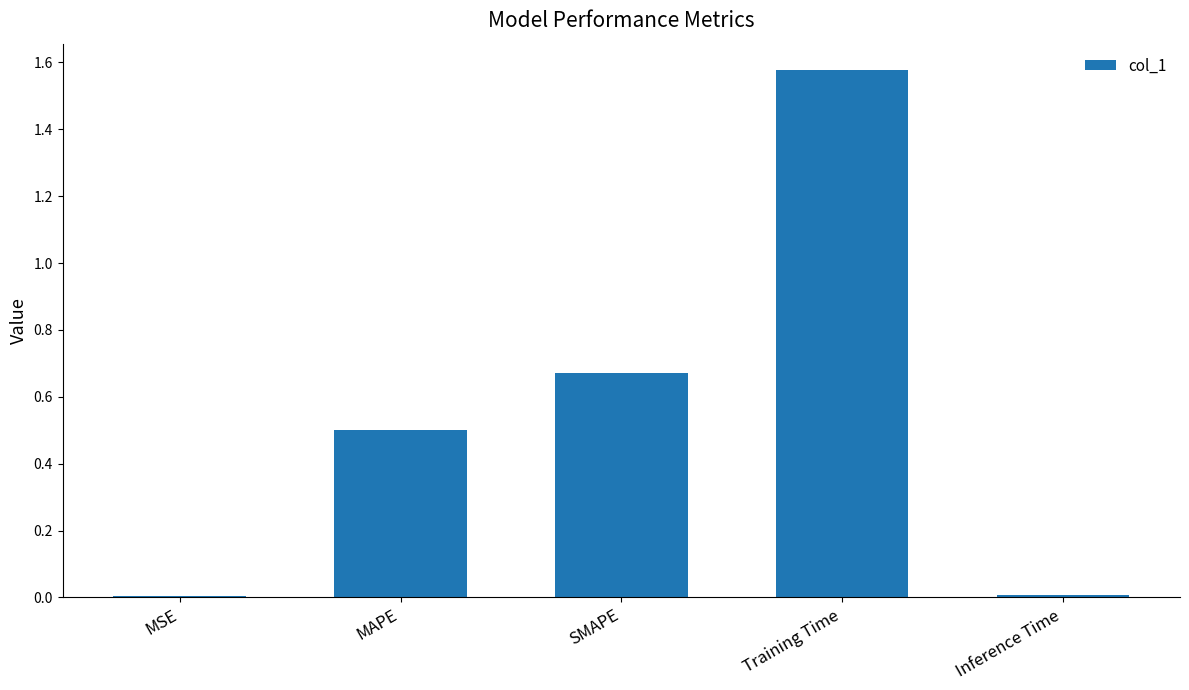

Which category has the highest value across all series?

Training Time